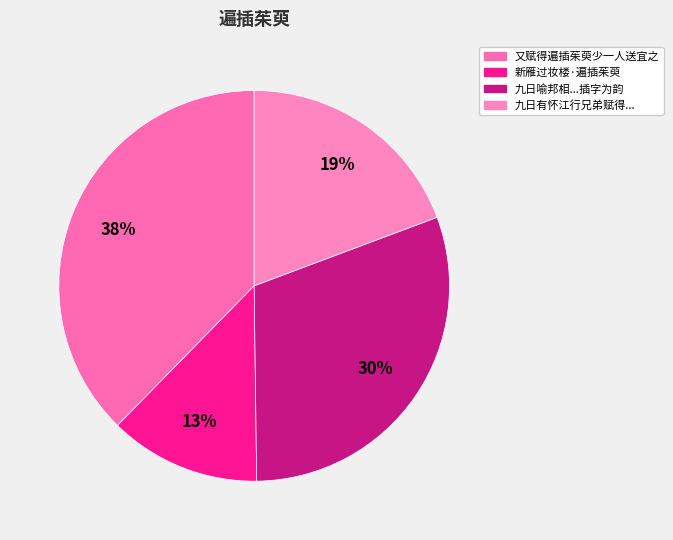

How many slices are in this pie chart?

4